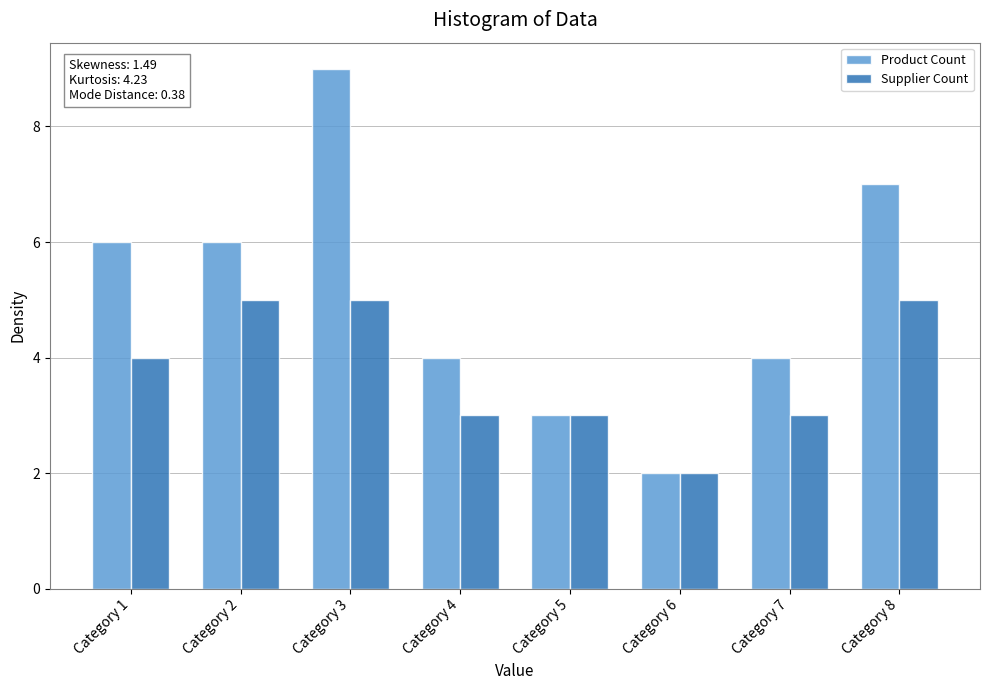

What is the difference between the second highest and second lowest values in the Supplier Count series?

2